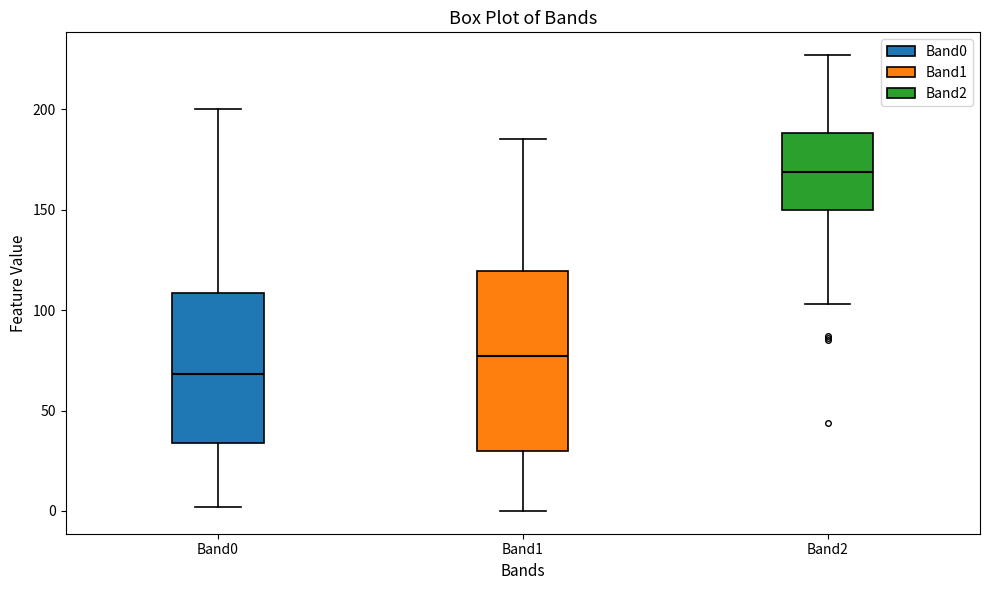

Comparing the boxes themselves (not the whiskers), which one is the tallest?

Band1